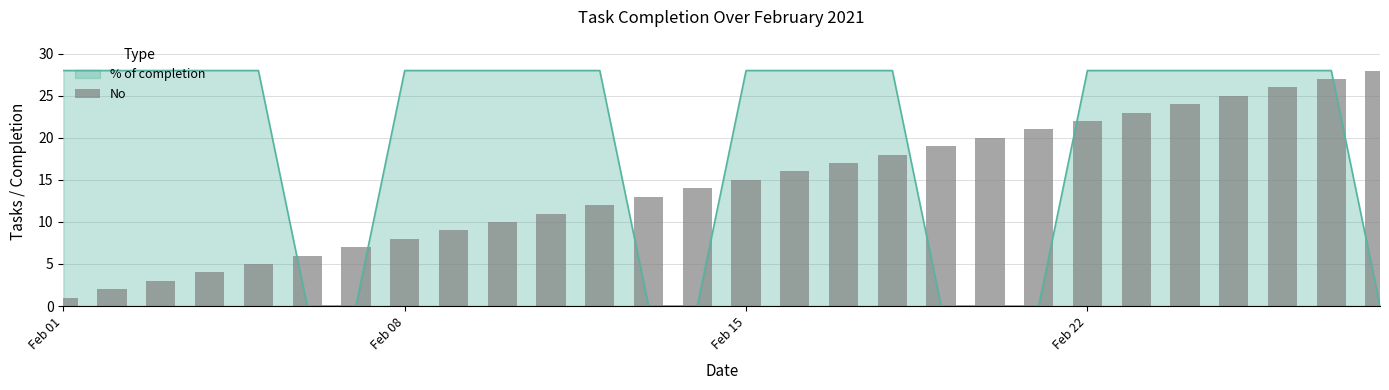

Are the bars horizontal?

No